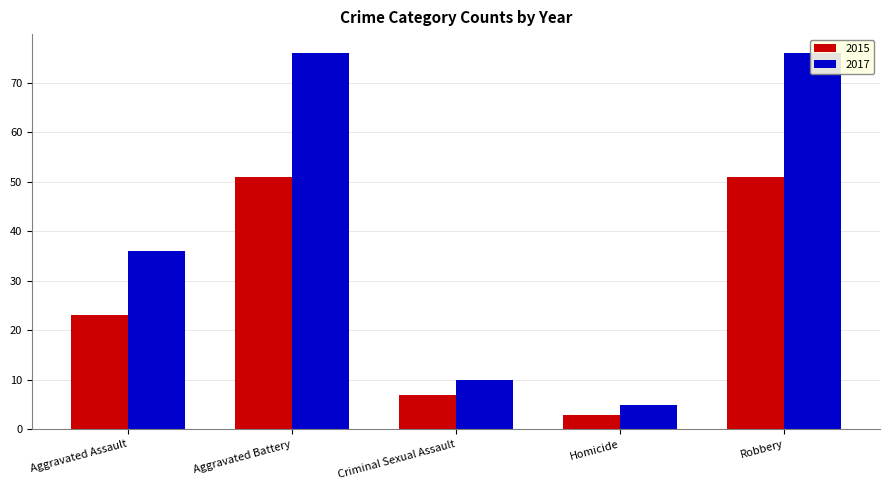

How many groups of bars are there?

5